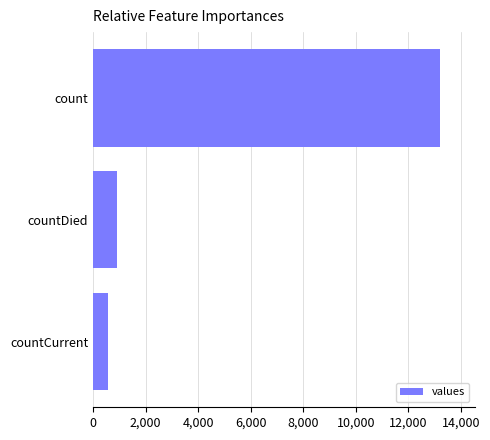

Which has a higher value, count or countDied?

count